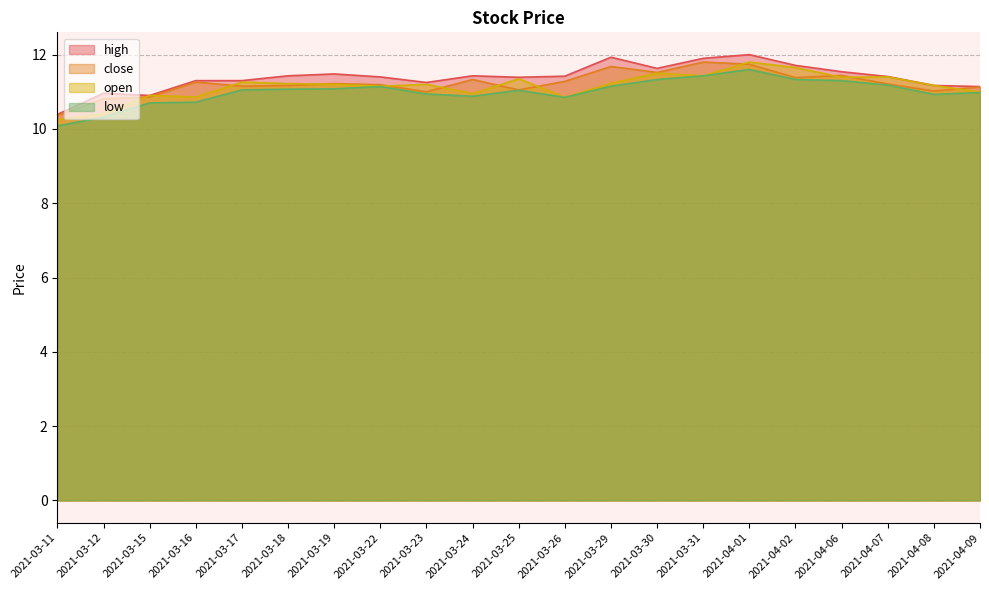

True or false: close and high cross at least once.

False